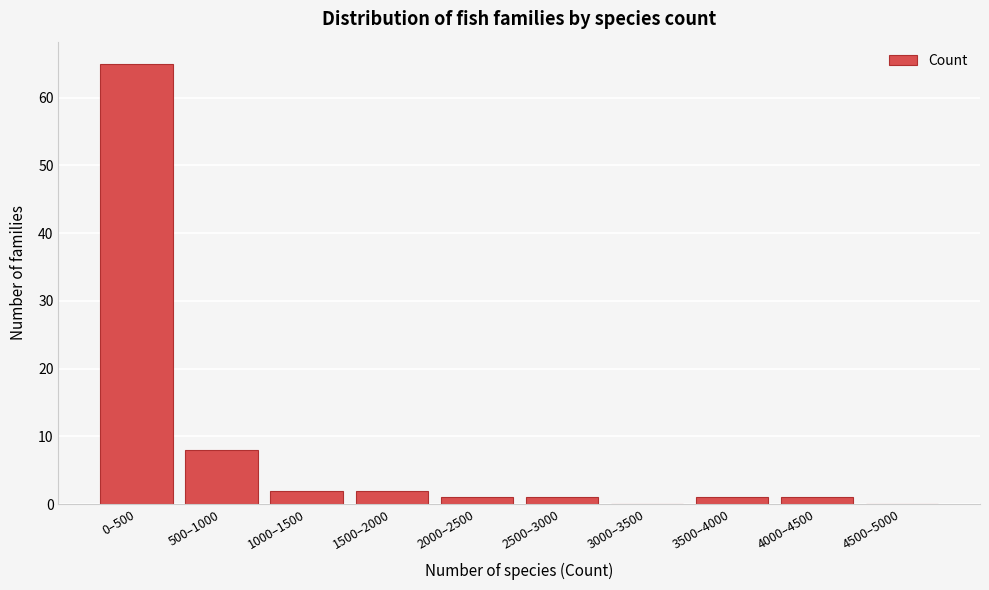

Reading left to right, extract all data points from this chart.

0–500=65	500–1000=8	1000–1500=2	1500–2000=2	2000–2500=1	2500–3000=1	3000–3500=0	3500–4000=1	4000–4500=1	4500–5000=0